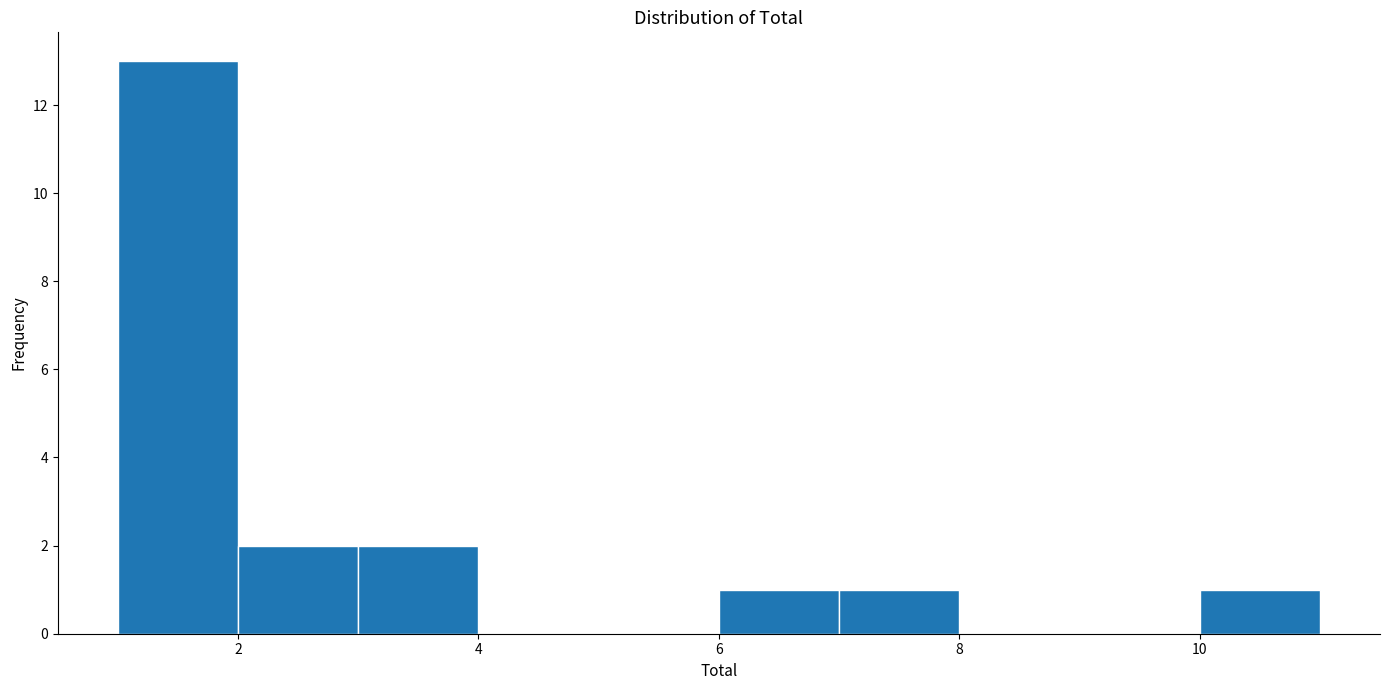

Reading left to right, transcribe this chart: for each bar, give the range it covers on the x-axis and its height. The values are not printed on the chart, so give them approximately, as read against the axis.

1 to 2: 13
2 to 3: 2
3 to 4: 2
4 to 5: 0
5 to 6: 0
6 to 7: 1
7 to 8: 1
8 to 9: 0
9 to 10: 0
10 to 11: 1